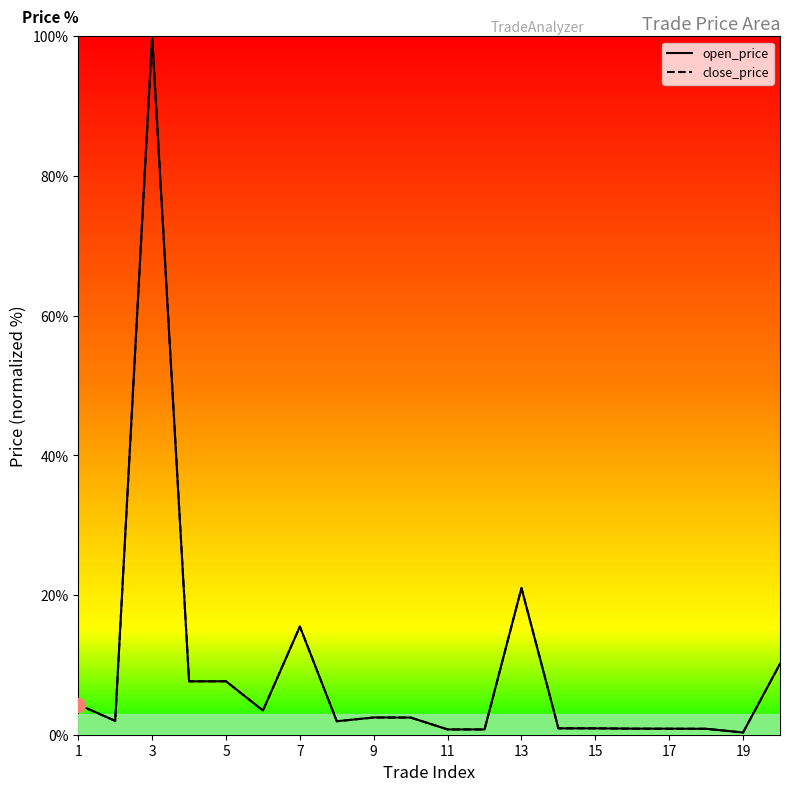

Is the value of close_price at 17 greater than the value of open_price at 11?

No